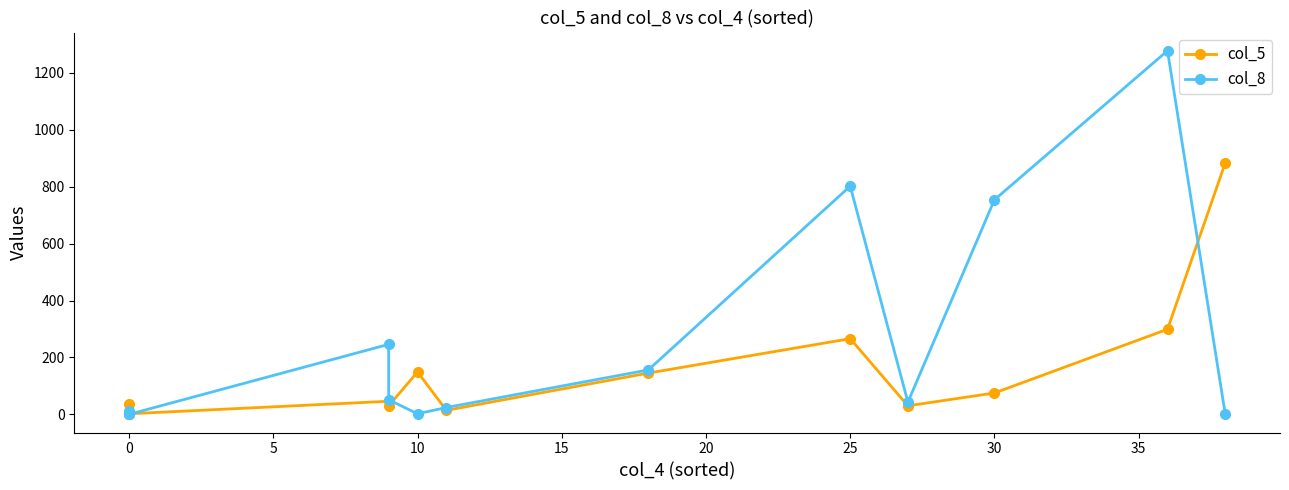

Which series ends up on top after the final intersection of col_5 and col_8?

col_5